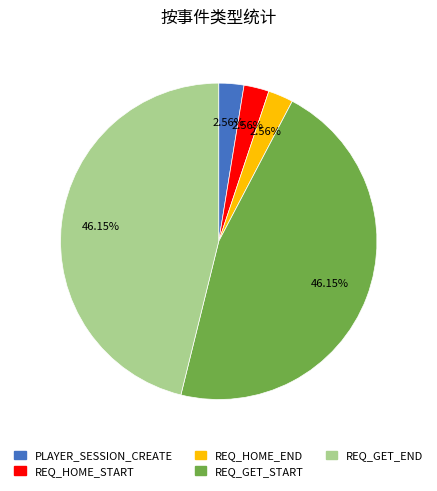

Does any single category account for the majority?

No